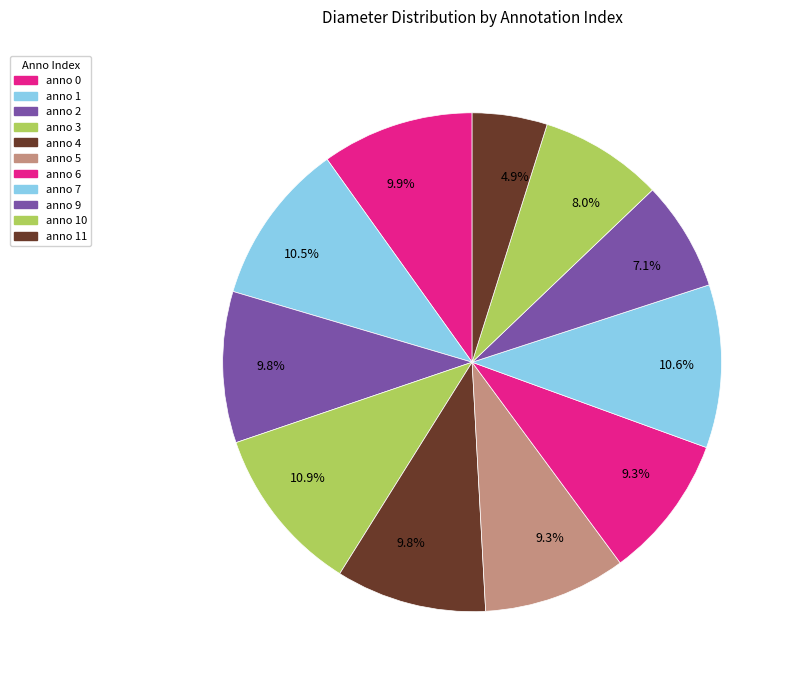

Count the number of slices in the pie.

11